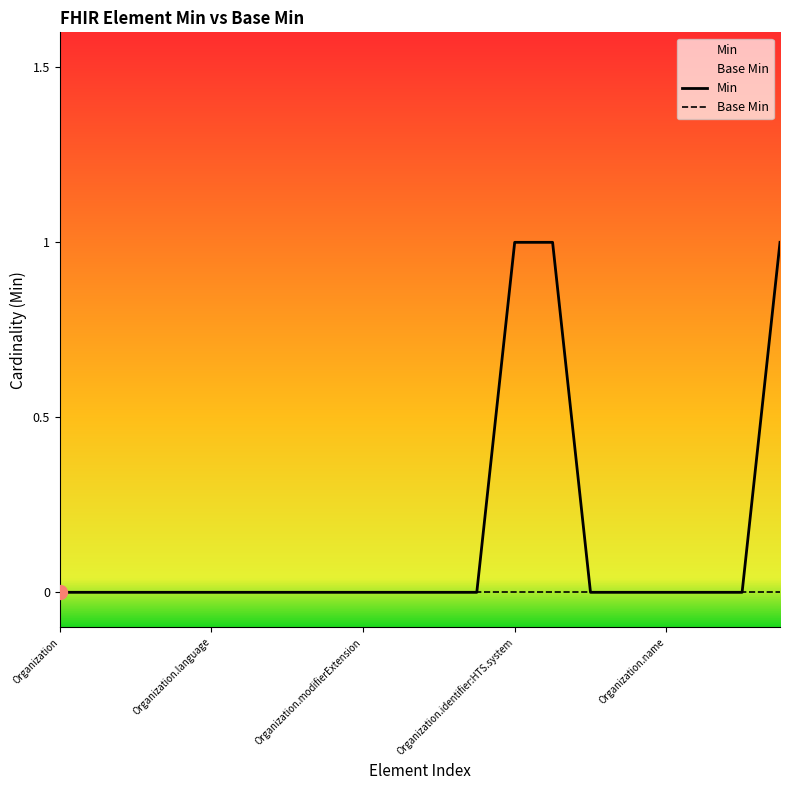

Which has a higher value, Organization.address or Organization.identifier?

Organization.address